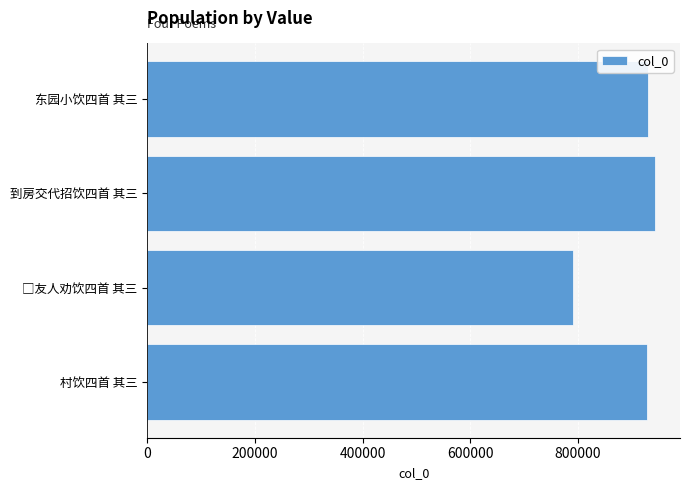

Which label corresponds to the largest value in the chart?

到房交代招饮四首 其三